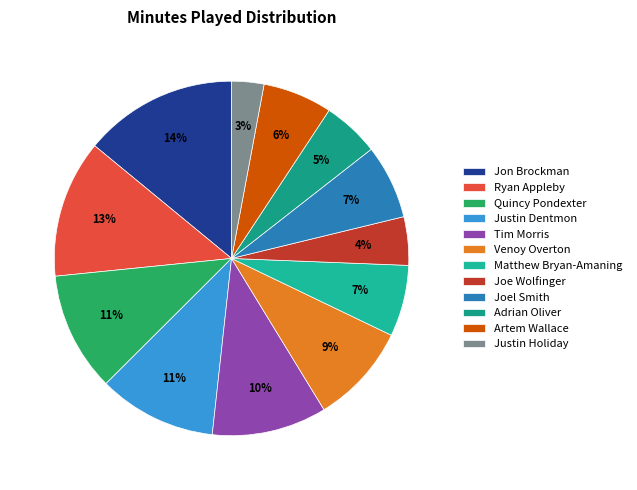

Between Quincy Pondexter and Ryan Appleby, which is larger?

Ryan Appleby